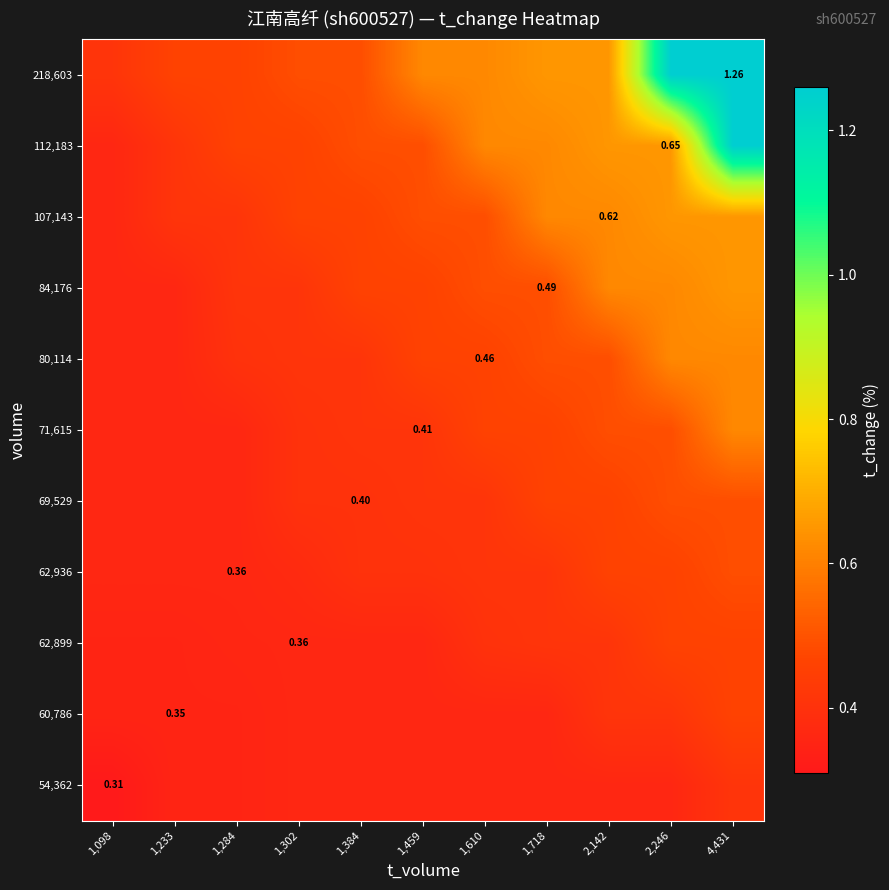

Which has a higher value, 1,284 or 2,142?

2,142